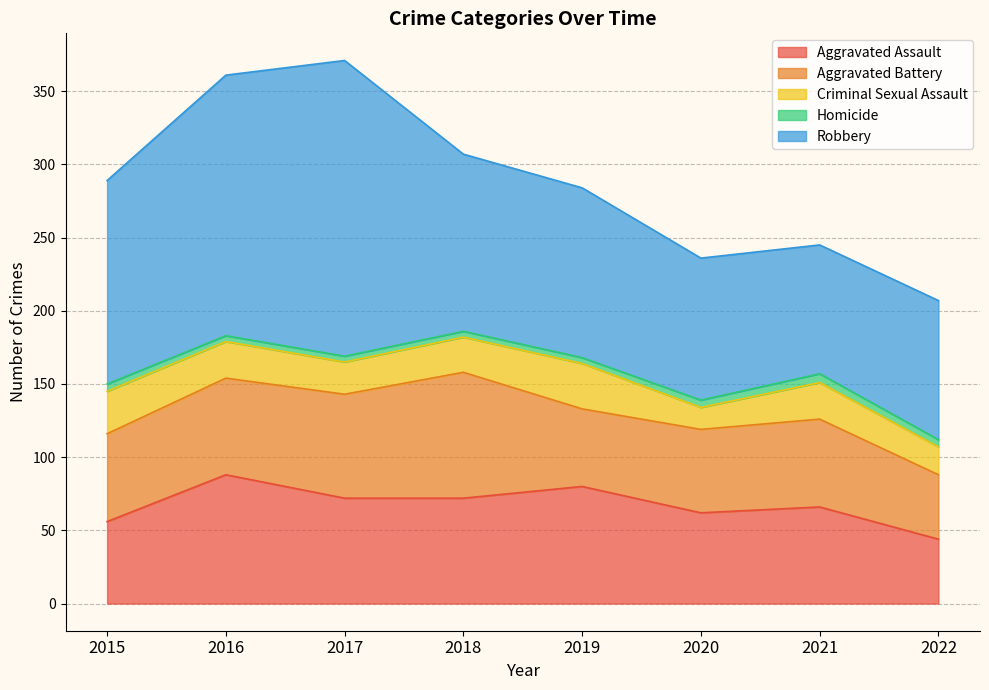

What is the difference between the highest and lowest values at 2018?

117